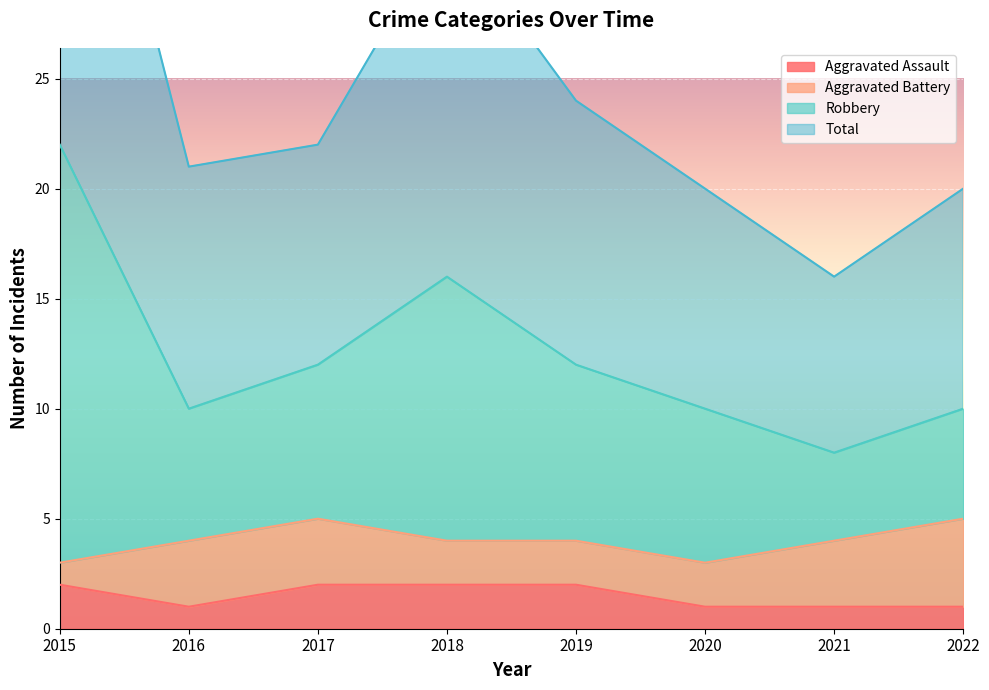

What is the difference between the maximum and minimum values in the Aggravated Assault series?

1